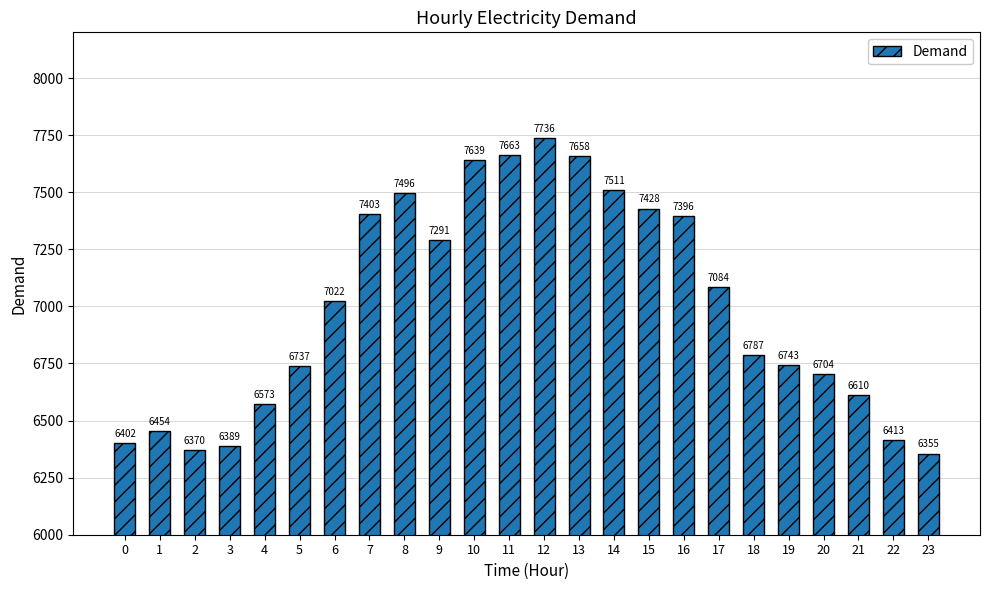

What is the value of the 23rd bar from the left?

6413